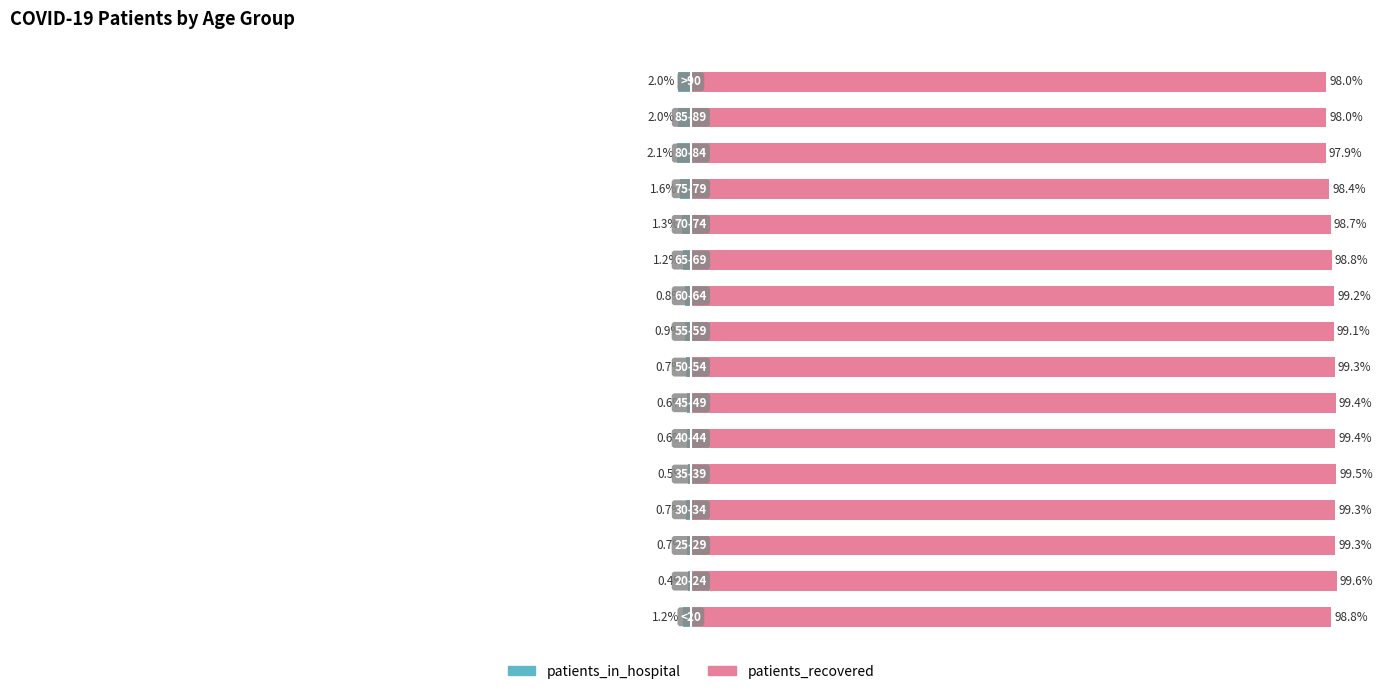

Are the bars horizontal?

Yes